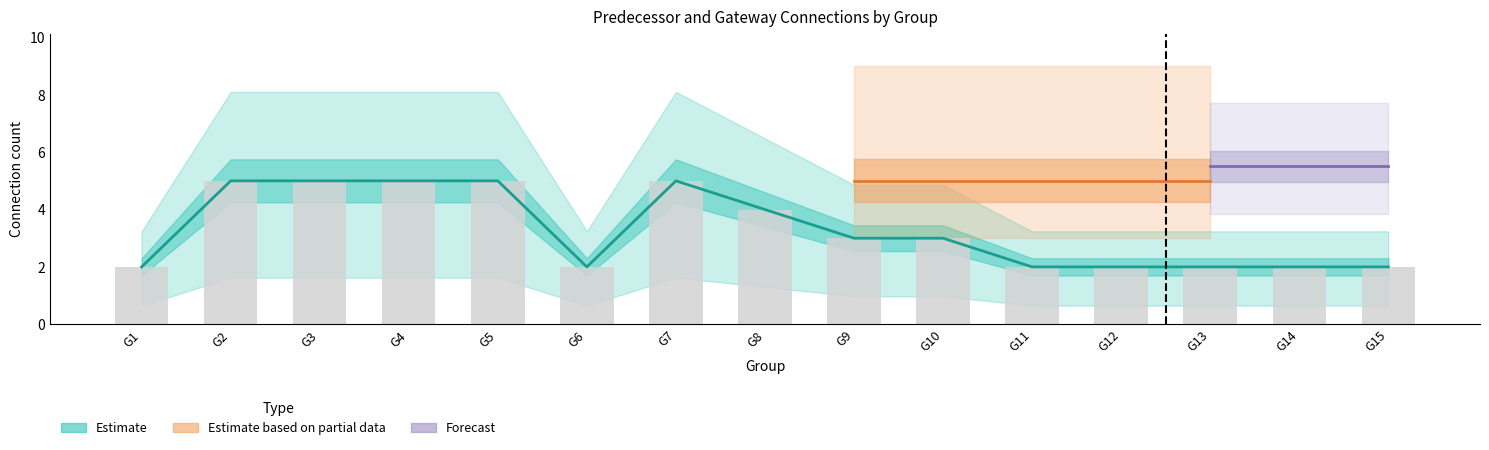

What is the smallest value displayed?

2